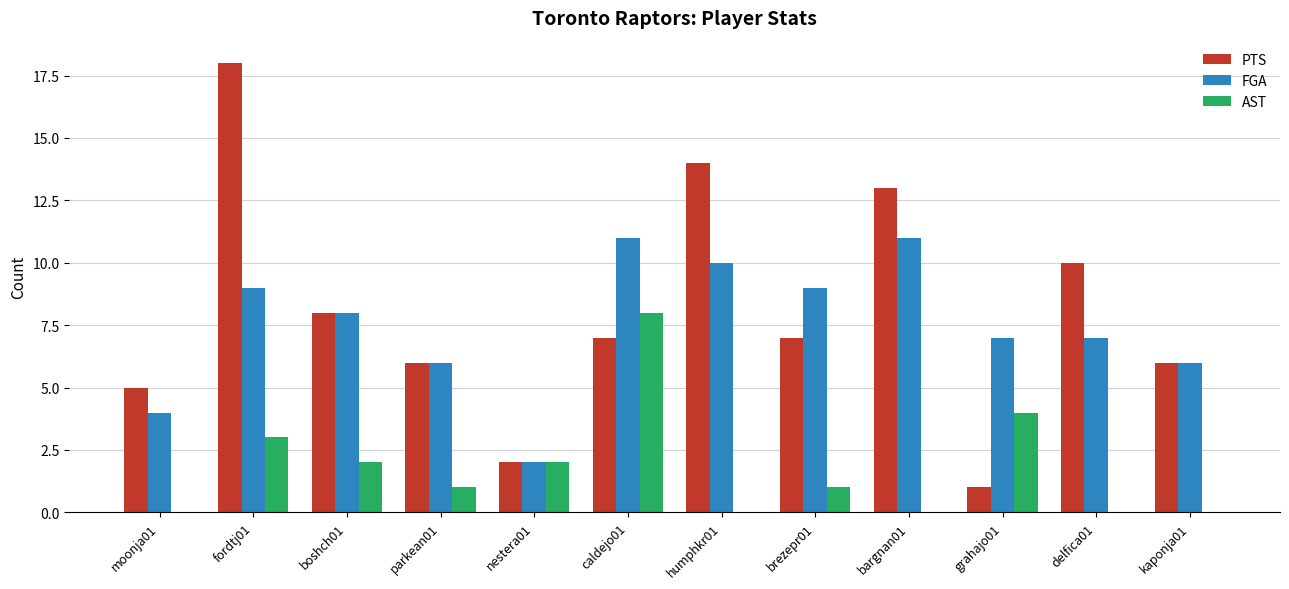

The value of AST at boshch01 is 2. True or false?

True